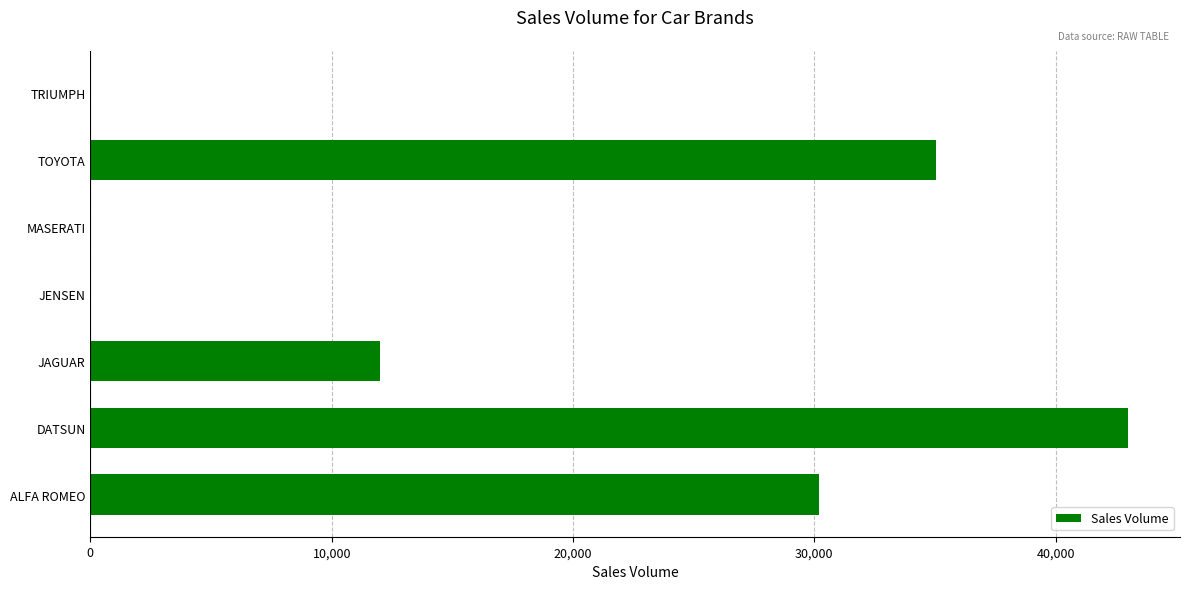

Reading bottom to top, extract all data points from this chart.

ALFA ROMEO=30200	DATSUN=43000	JAGUAR=12000	JENSEN=0	MASERATI=0	TOYOTA=35030	TRIUMPH=0